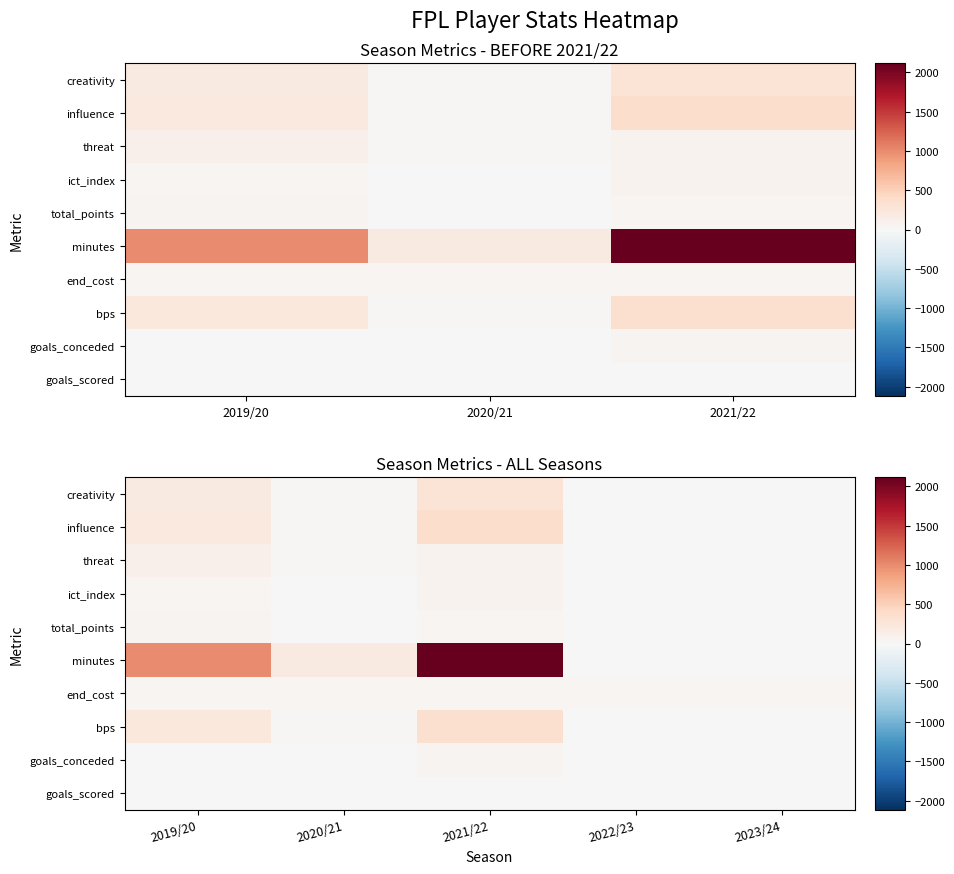

Which series has the widest spread of values?

minutes